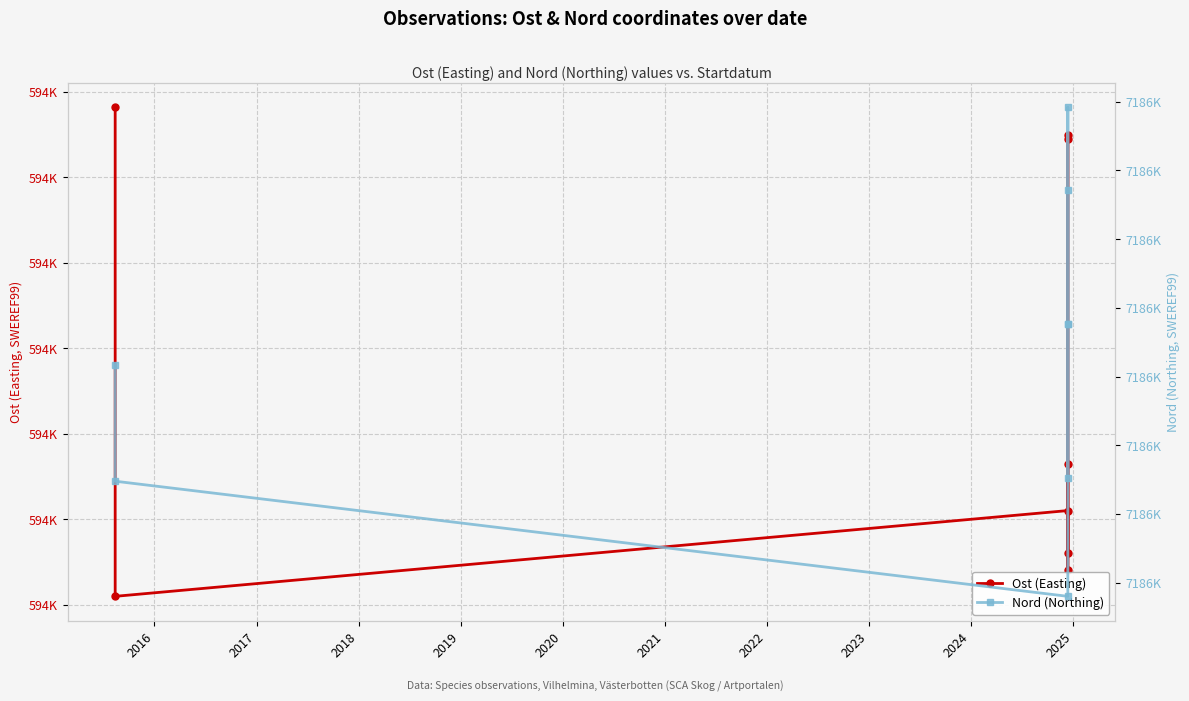

Which series has the widest spread of values?

Nord (Northing)